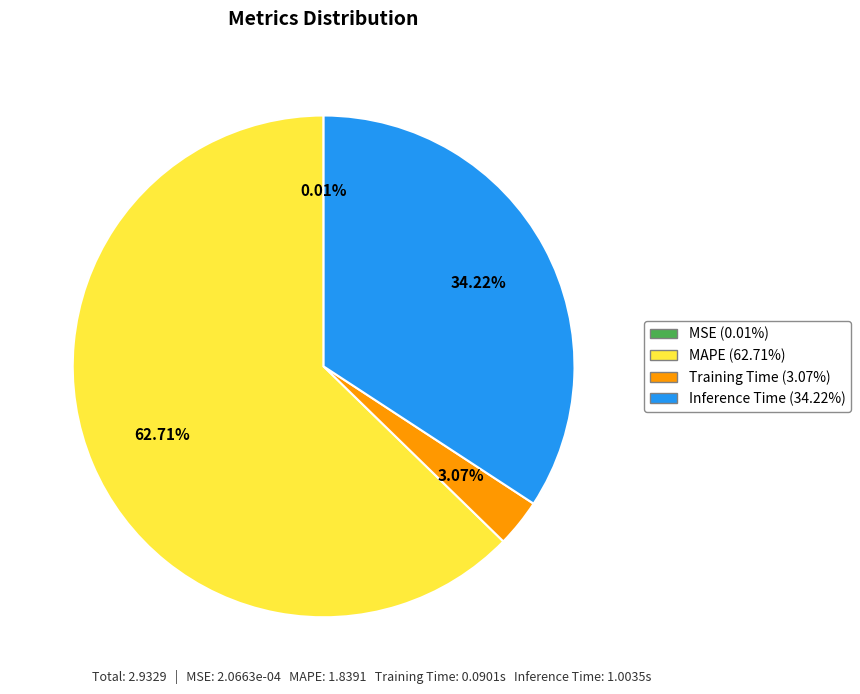

Between Training Time and MAPE, which is larger?

MAPE